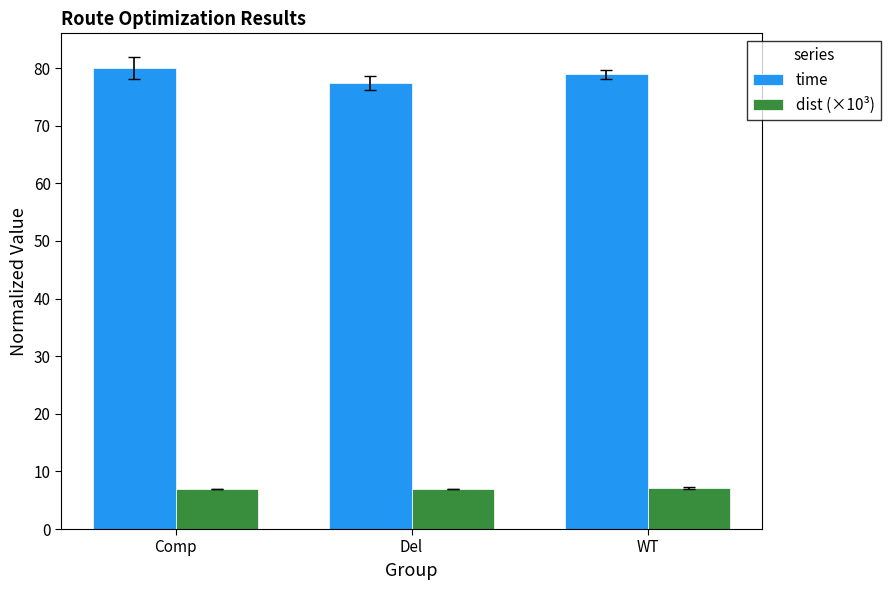

Which series has the widest spread of values?

time